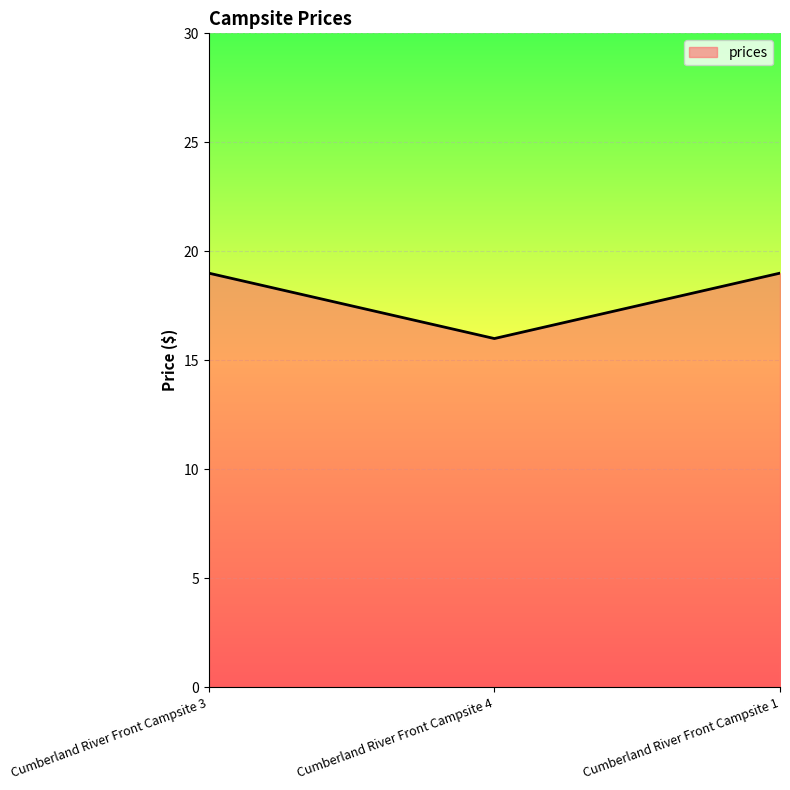

What position from the left is Cumberland River Front Campsite 1?

3